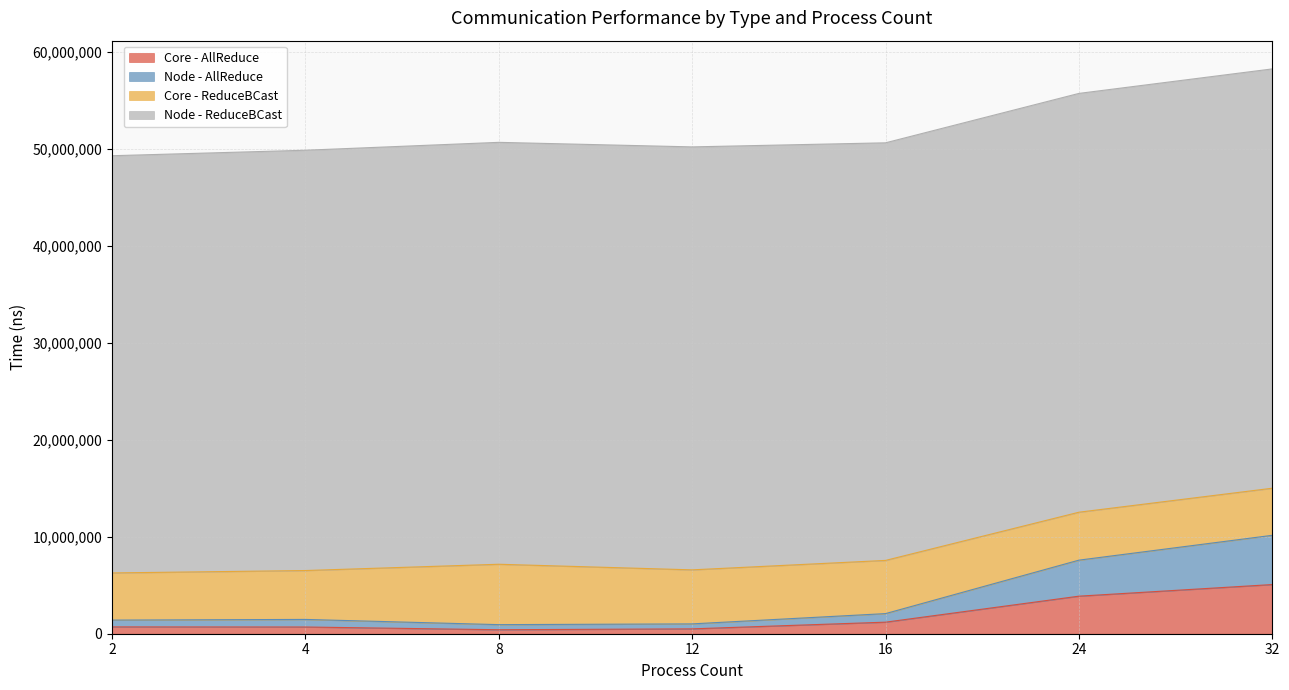

Between 12 and 32, which series saw the biggest shift?

Node - AllReduce